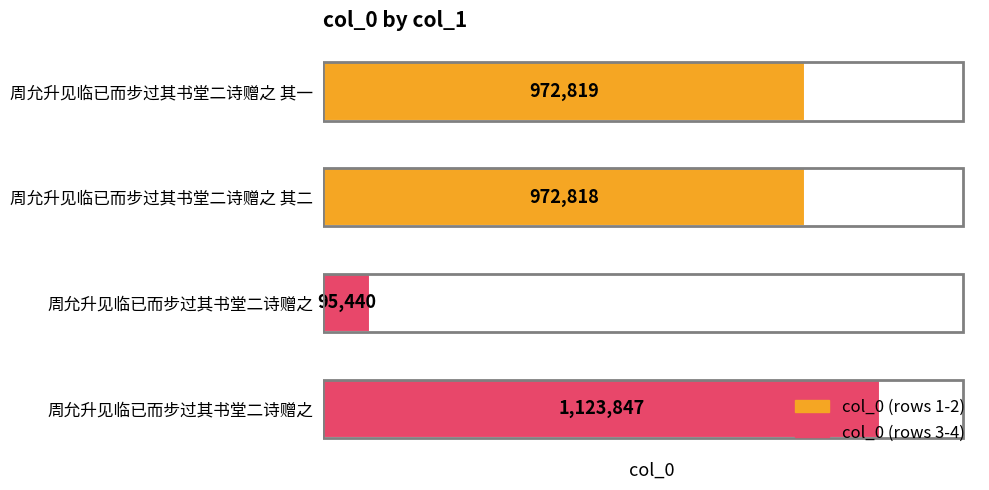

How many data points does each series have?

4